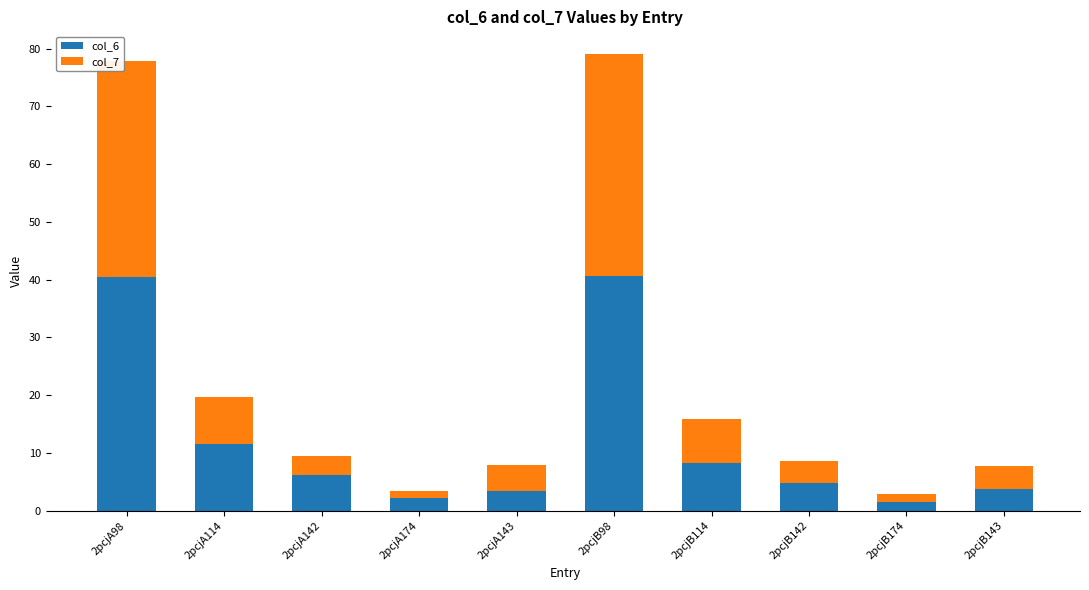

What is the sum of all col_6 values?

123.1